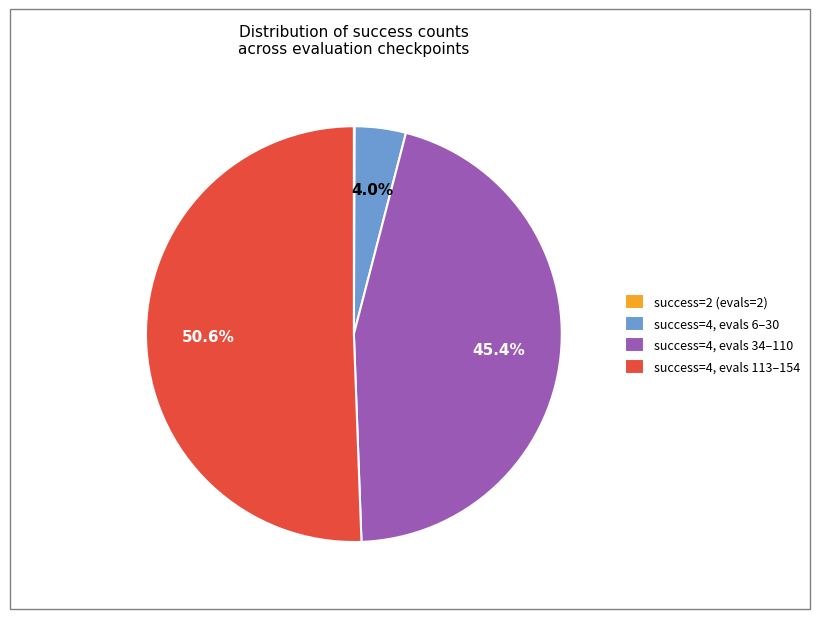

How much of the chart is everything except success=4, evals 34–110?

54.6%